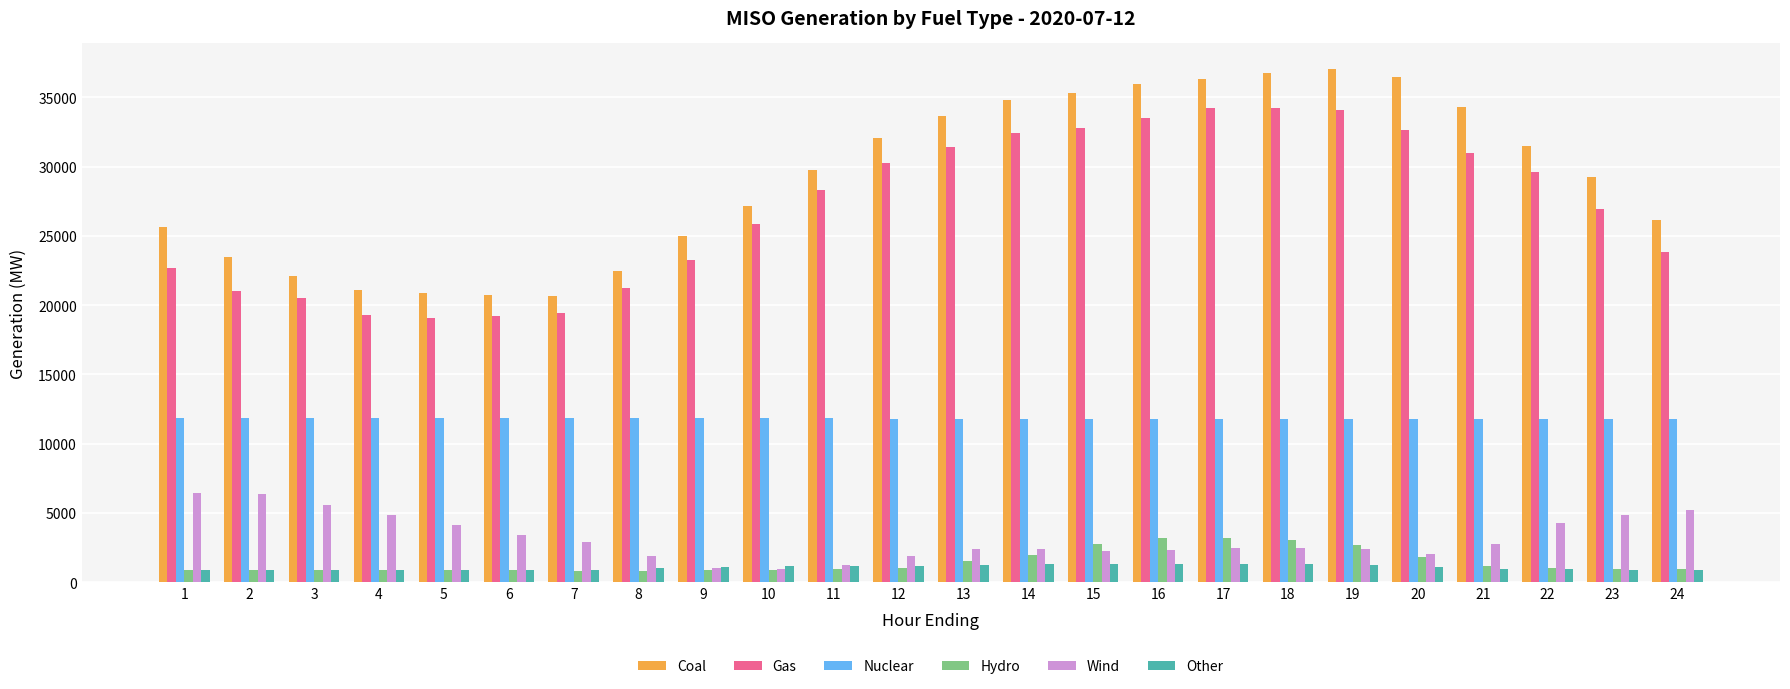

At how many categories does at least one series exceed 10086?

24